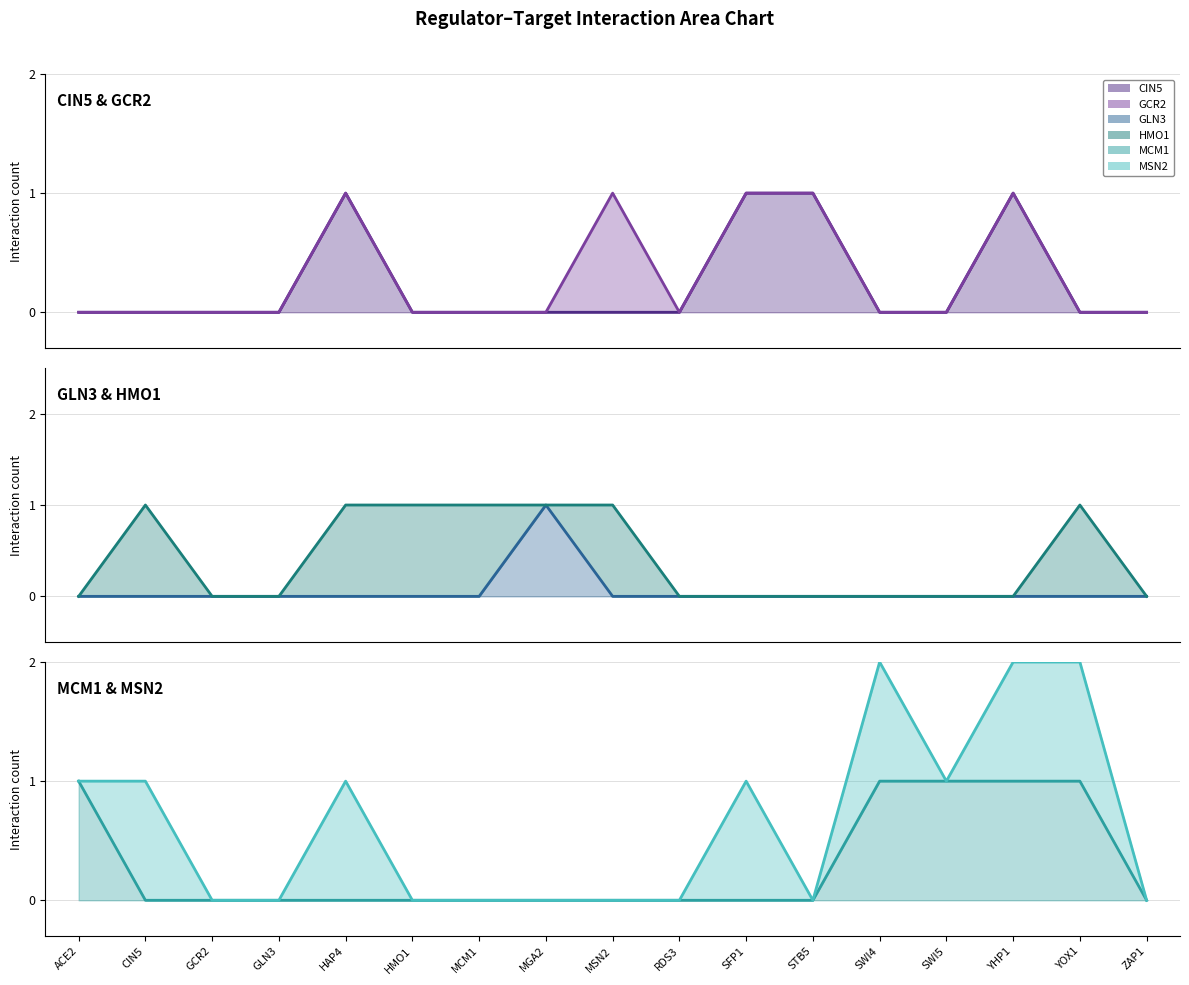

Which series ends up on top after the final intersection of GCR2 line and HMO1 line?

HMO1 line